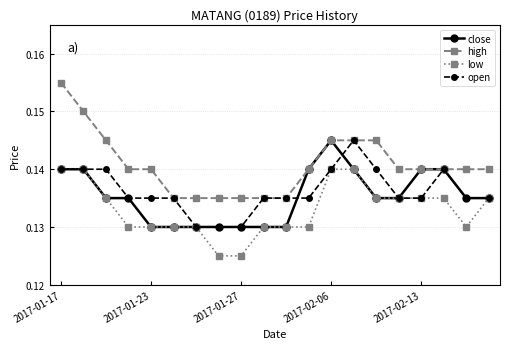

Count the open values in the range 0 to 1.

20